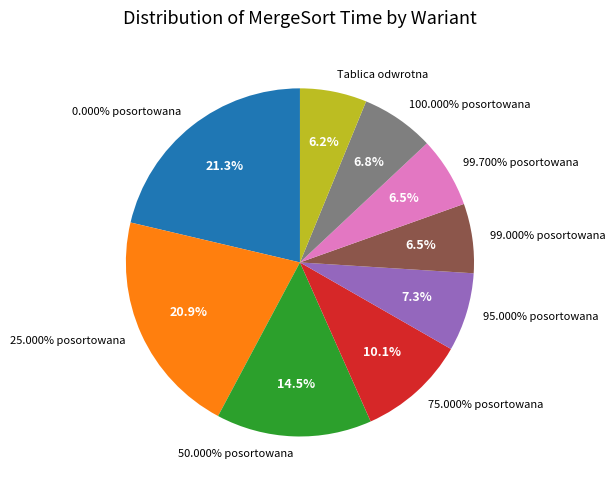

To the nearest percent, what portion does 99.700% posortowana represent?

7%